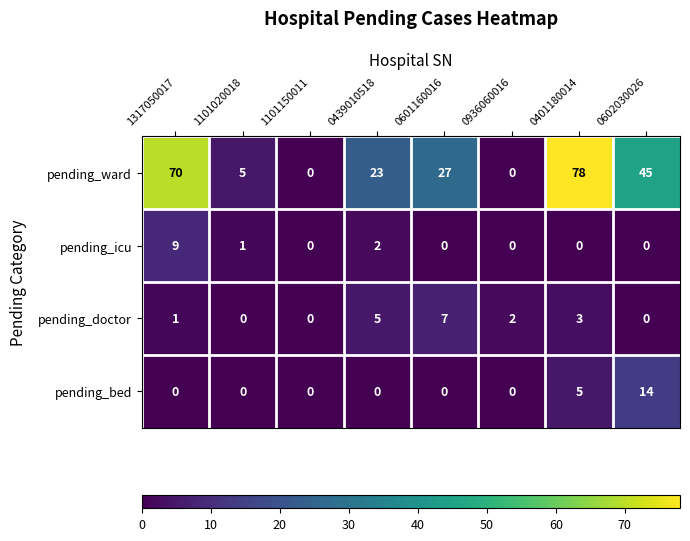

Which series has the widest spread of values?

pending_ward